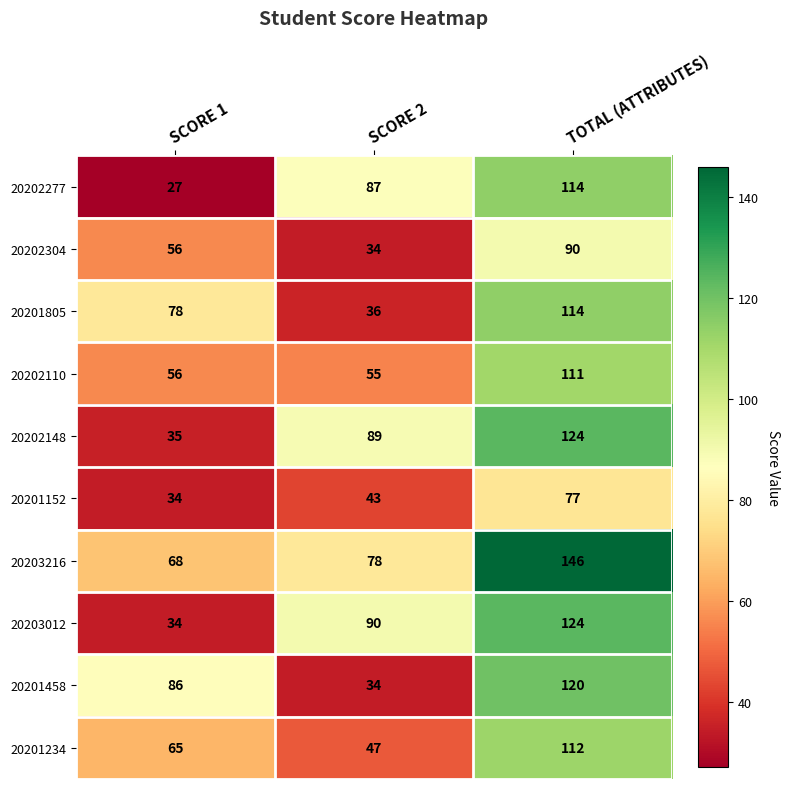

Reading left to right, extract all data points from this chart.

20202277: SCORE 1=27	SCORE 2=87	TOTAL (ATTRIBUTES)=114
20202304: SCORE 1=56	SCORE 2=34	TOTAL (ATTRIBUTES)=90
20201805: SCORE 1=78	SCORE 2=36	TOTAL (ATTRIBUTES)=114
20202110: SCORE 1=56	SCORE 2=55	TOTAL (ATTRIBUTES)=111
20202148: SCORE 1=35	SCORE 2=89	TOTAL (ATTRIBUTES)=124
20201152: SCORE 1=34	SCORE 2=43	TOTAL (ATTRIBUTES)=77
20203216: SCORE 1=68	SCORE 2=78	TOTAL (ATTRIBUTES)=146
20203012: SCORE 1=34	SCORE 2=90	TOTAL (ATTRIBUTES)=124
20201458: SCORE 1=86	SCORE 2=34	TOTAL (ATTRIBUTES)=120
20201234: SCORE 1=65	SCORE 2=47	TOTAL (ATTRIBUTES)=112